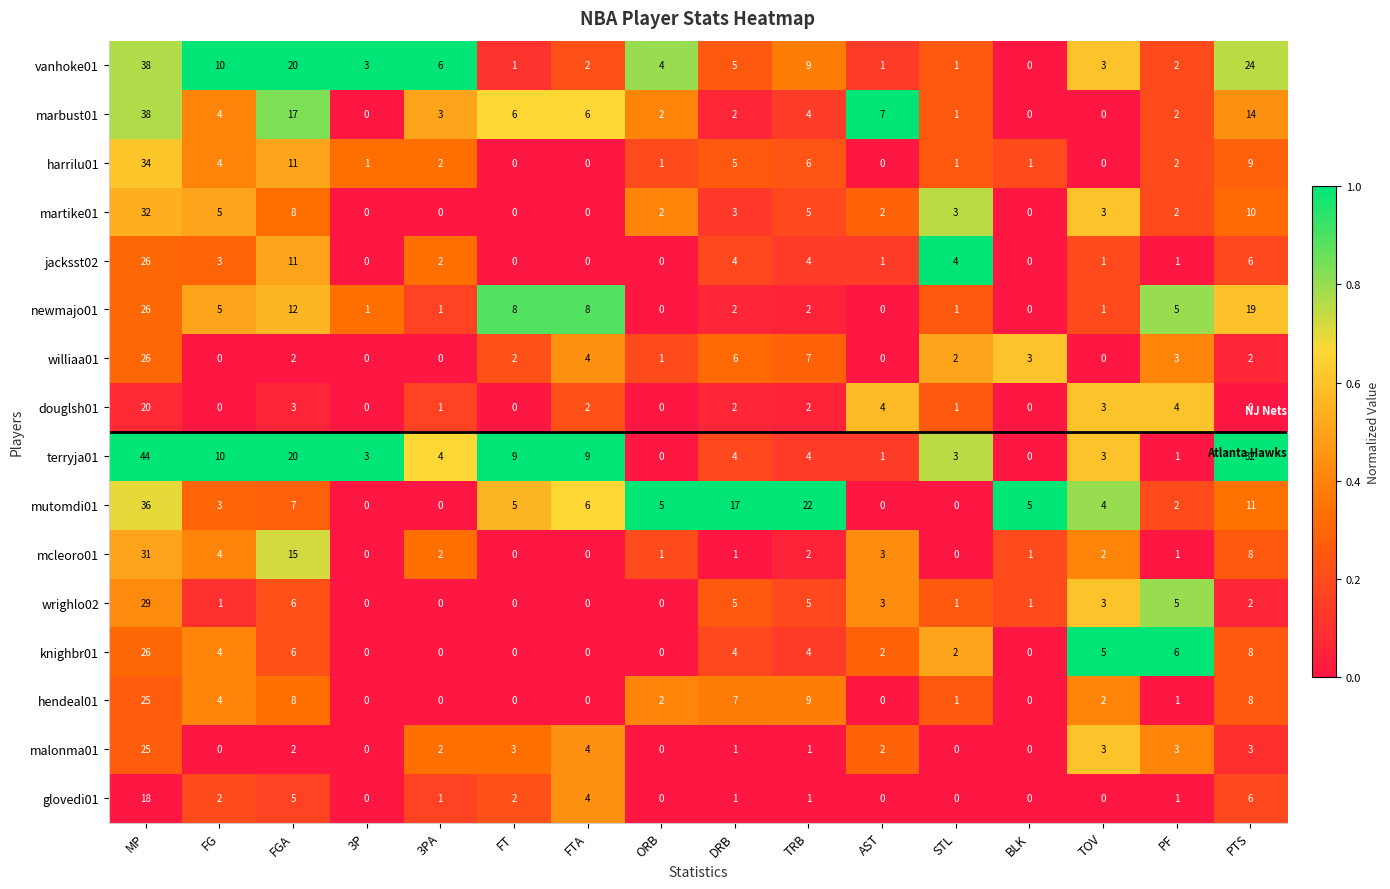

At which label does mcleoro01 reach its peak?

MP